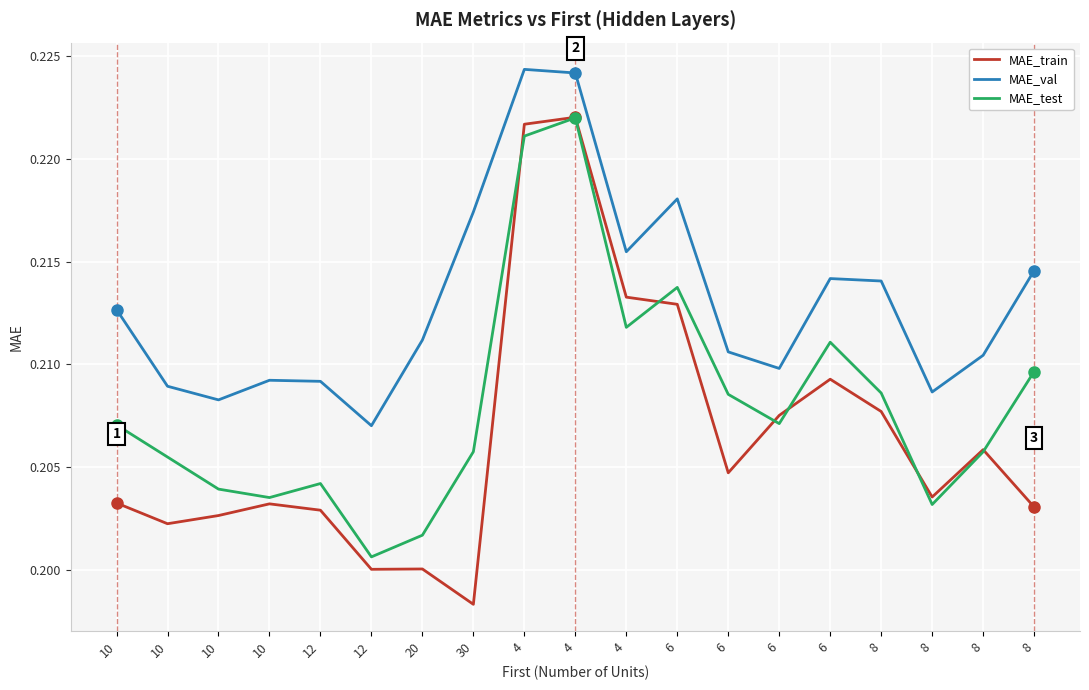

The MAE_train series shows 0.3 at 10. True or false?

False